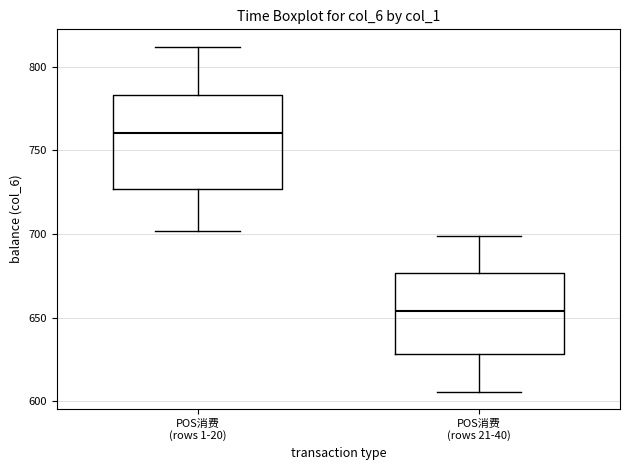

Which box's median line is the highest?

POS消费 (rows 1-20)